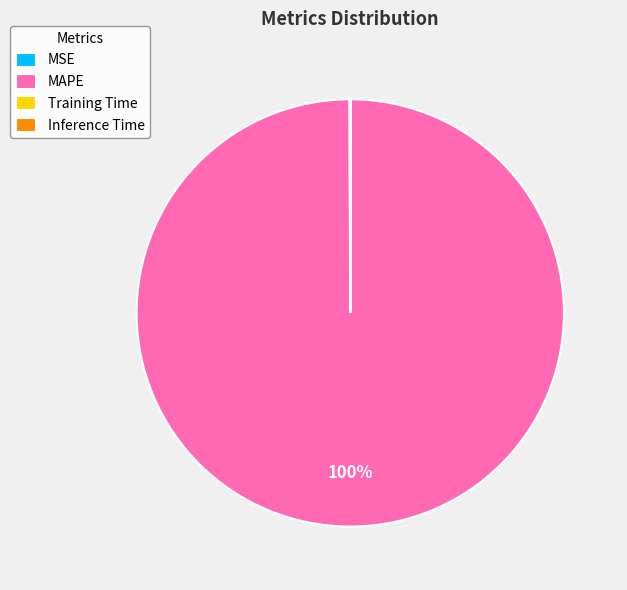

Is there a majority slice in this chart?

Yes